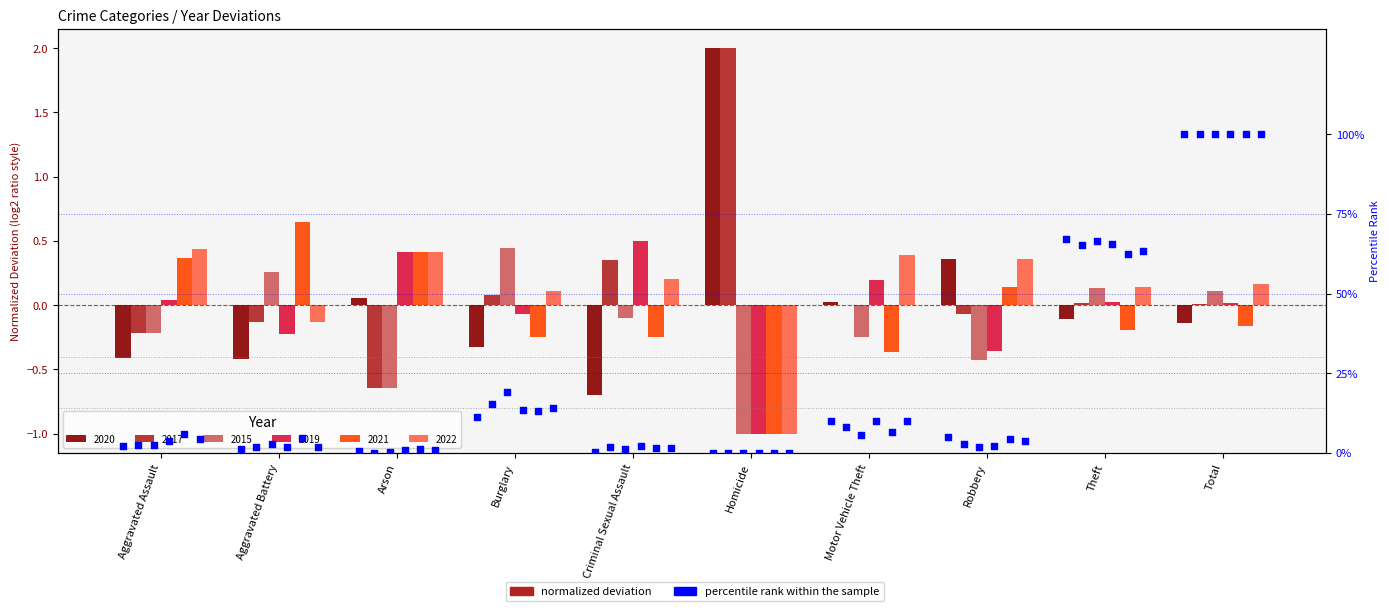

What is the change in value from Aggravated Battery to Robbery?

+3.6